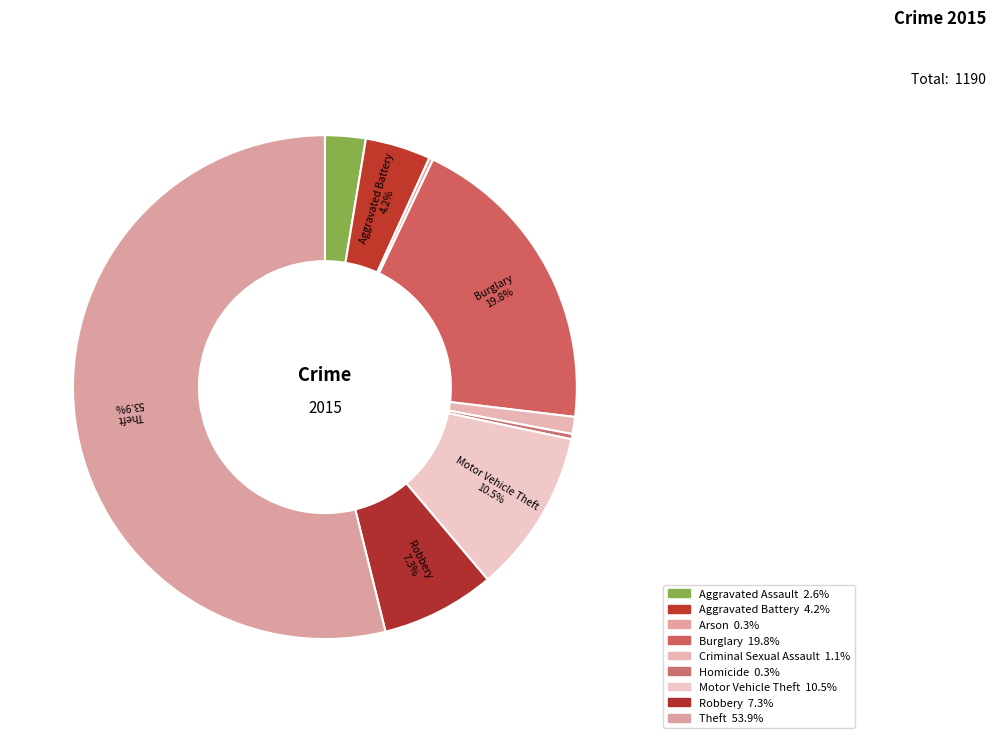

Is there a majority slice in this chart?

Yes